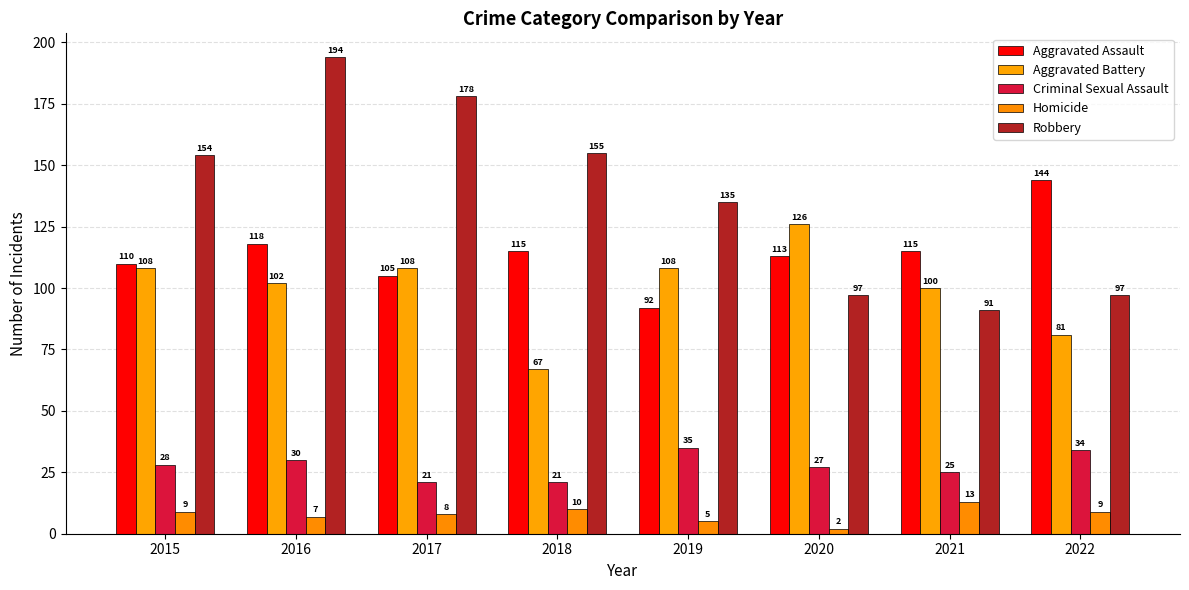

What is the average value of the Aggravated Battery series?

100